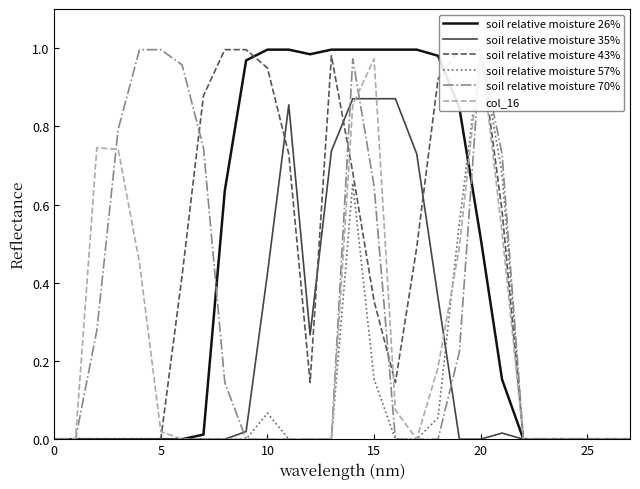

What is the difference between the maximum and minimum values in the soil relative moisture 43% series?

1.0